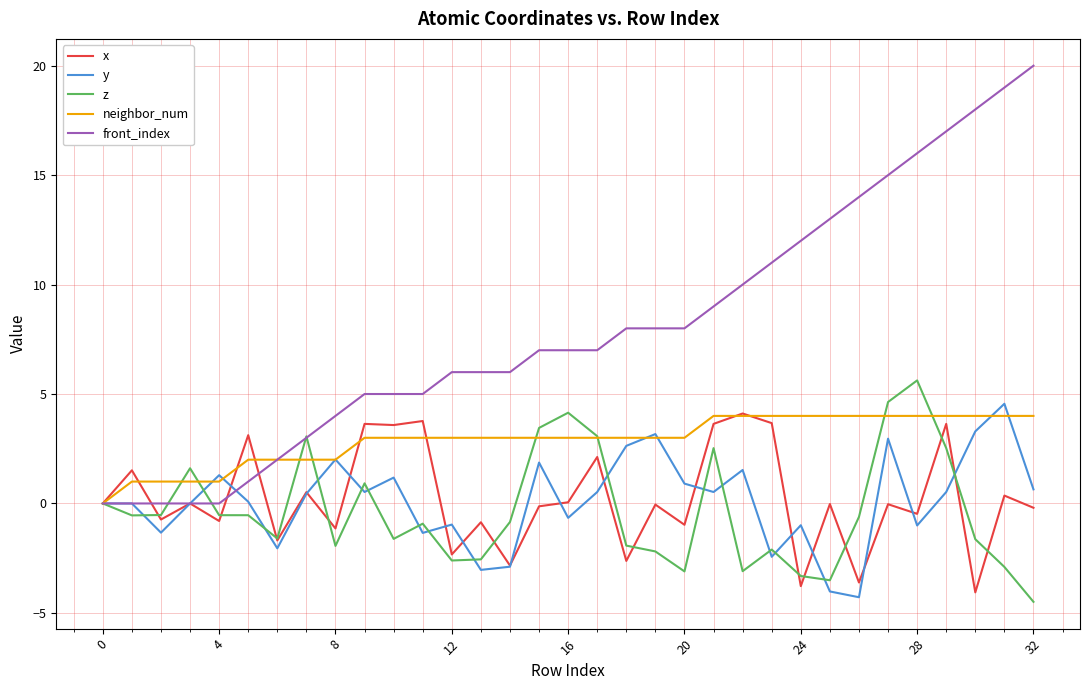

What are all the series names shown in the legend?

x, y, z, neighbor_num, front_index